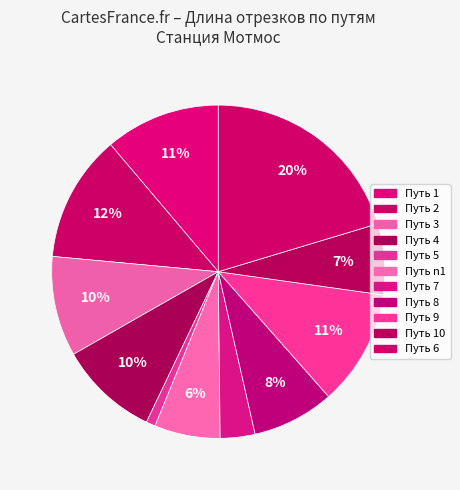

Which category has the smallest portion of the pie?

5